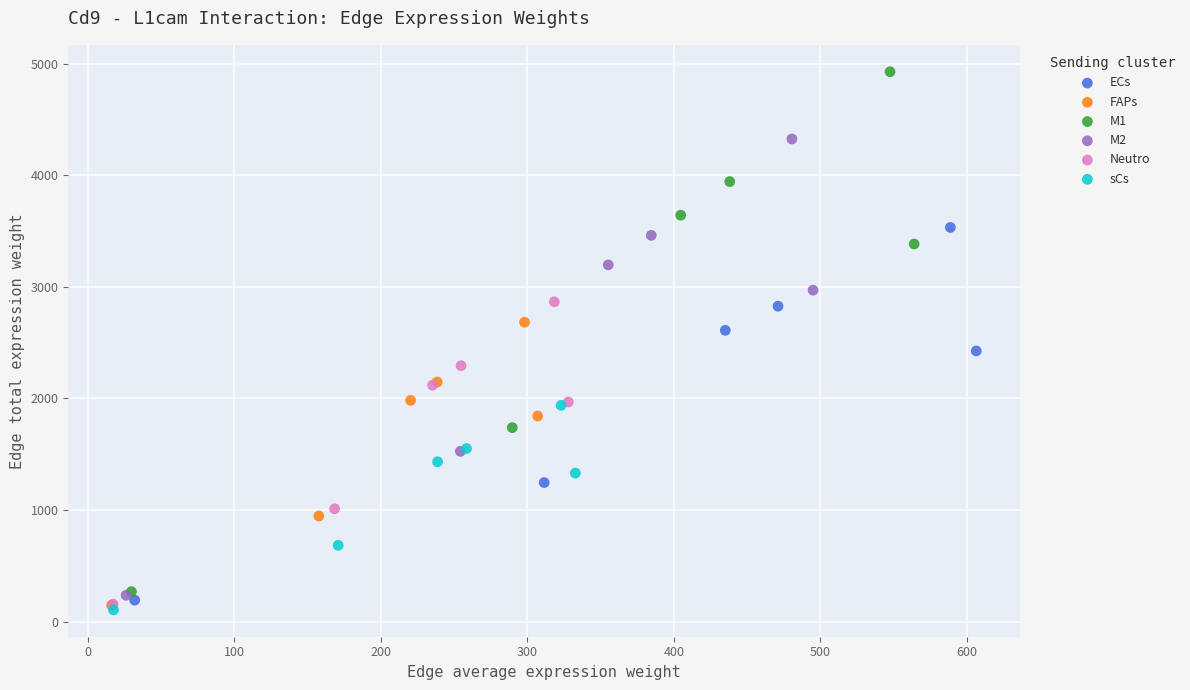

Which series has the widest spread of Y values?

M1